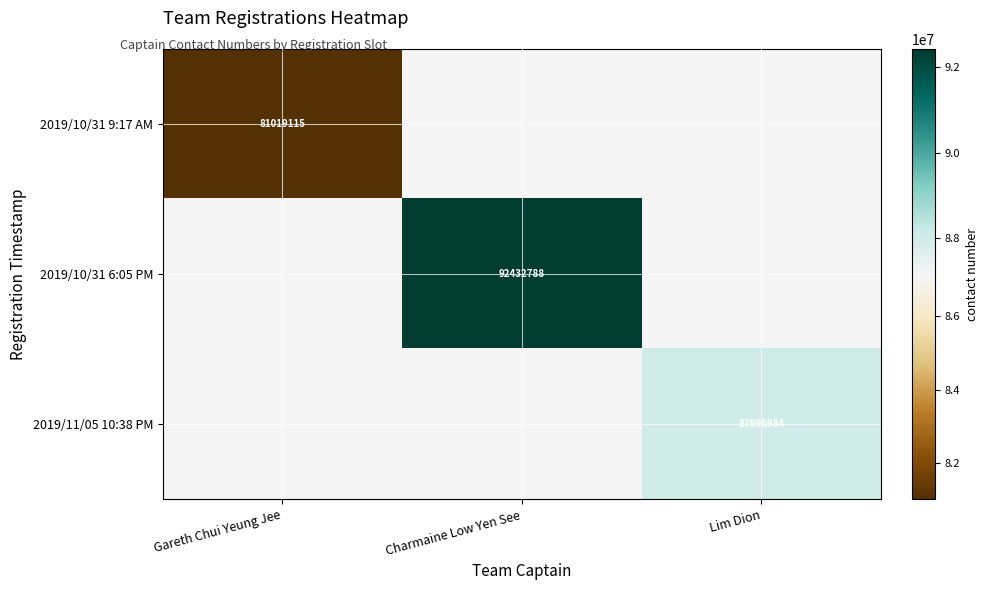

Is it true that 2019/10/31 9:17 AM equals 81019115 at Gareth Chui Yeung Jee?

True